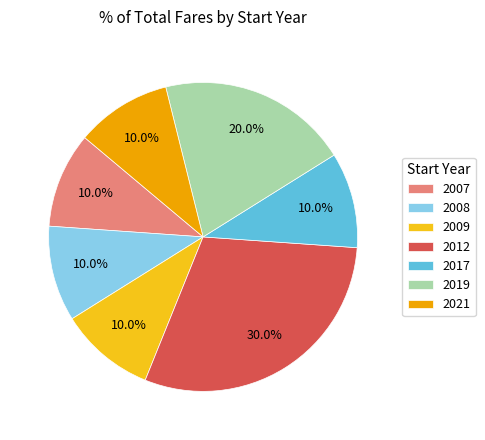

Combined, do 2017 and 2012 account for over 50%?

No